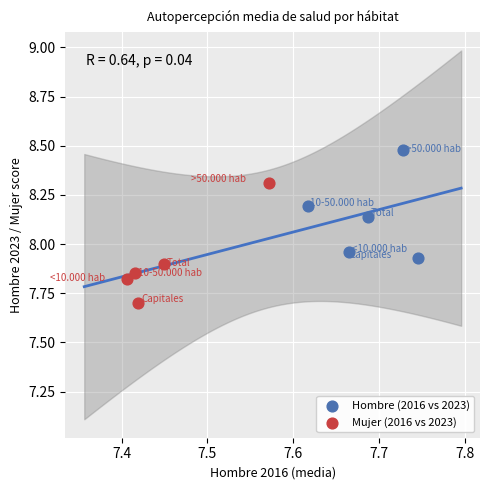

Which series contains the highest Y value?

Hombre (2016 vs 2023)